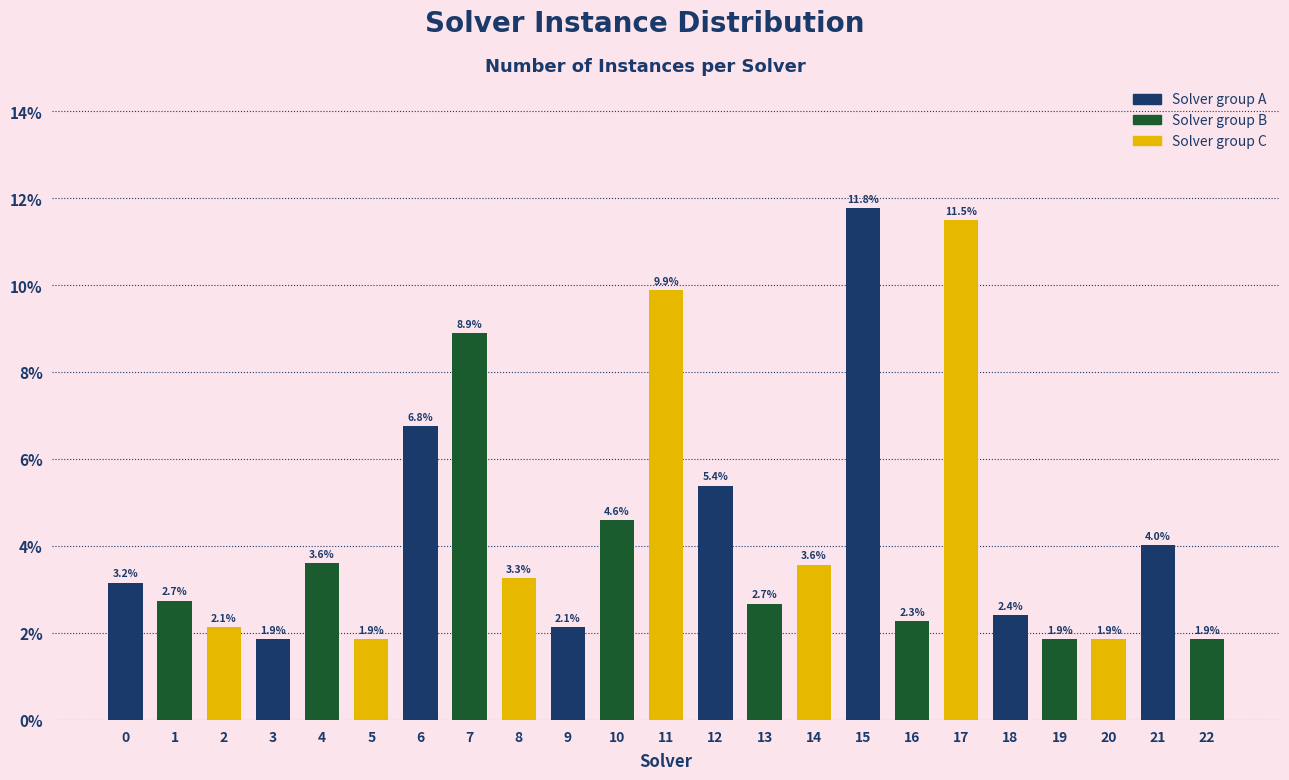

Reading right to left, list all the values displayed in this chart.

1.9	4.0	1.9	1.9	2.4	11.5	2.3	11.8	3.6	2.7	5.4	9.9	4.6	2.1	3.3	8.9	6.8	1.9	3.6	1.9	2.1	2.7	3.2